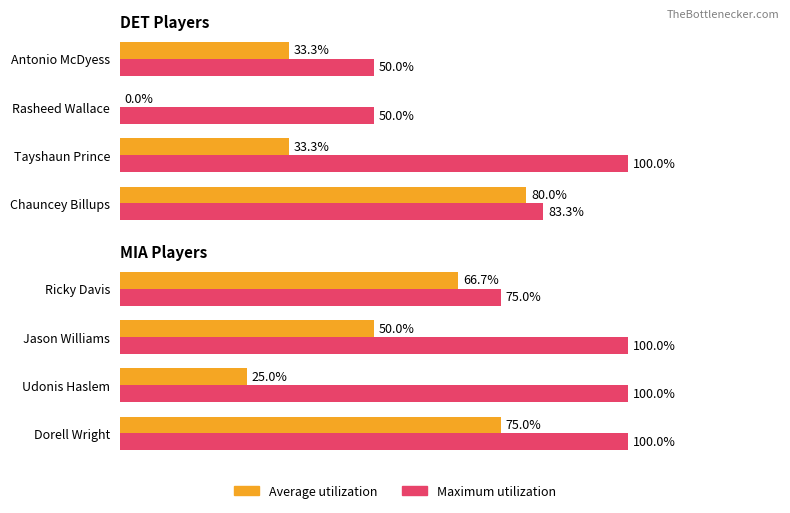

Does the chart contain any negative values?

No